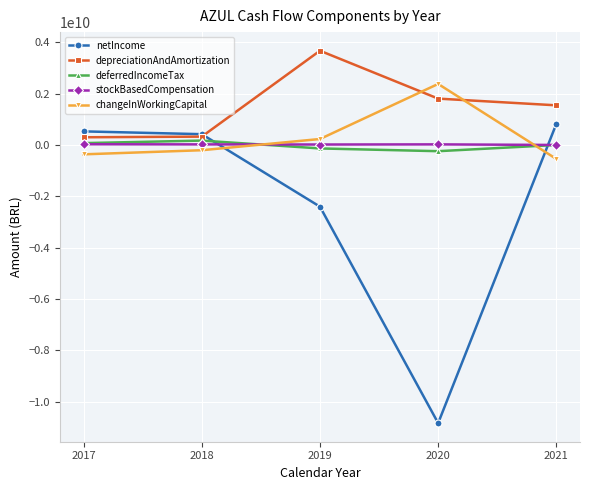

True or false: depreciationAndAmortization and changeInWorkingCapital intersect in this chart.

True